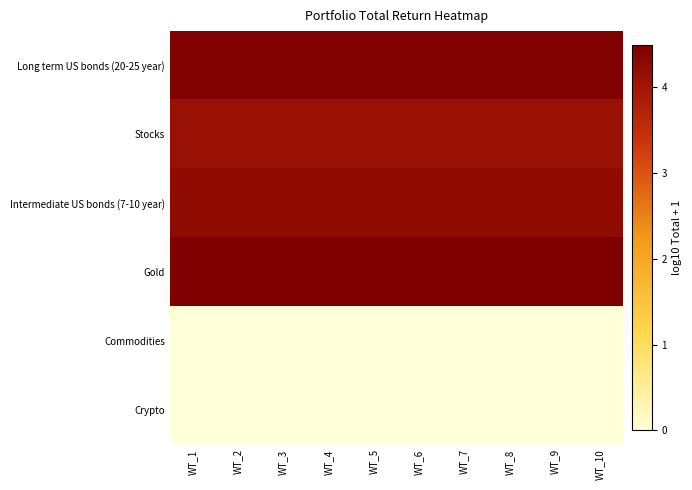

Which label corresponds to the largest value in the chart?

WT_1